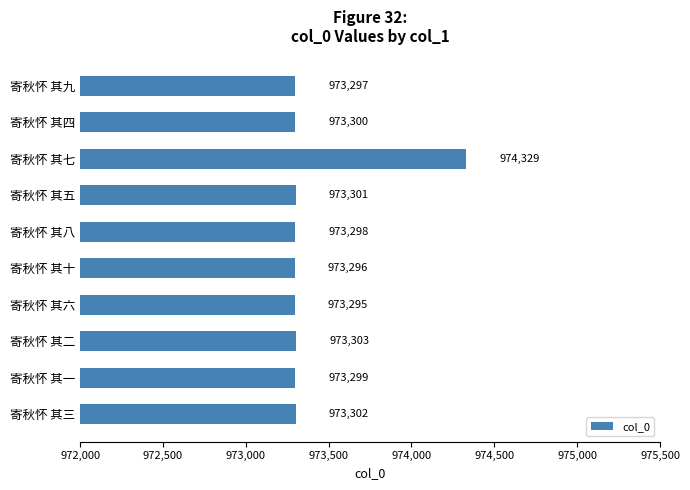

Are the bars grouped side by side (vs. stacked)?

No